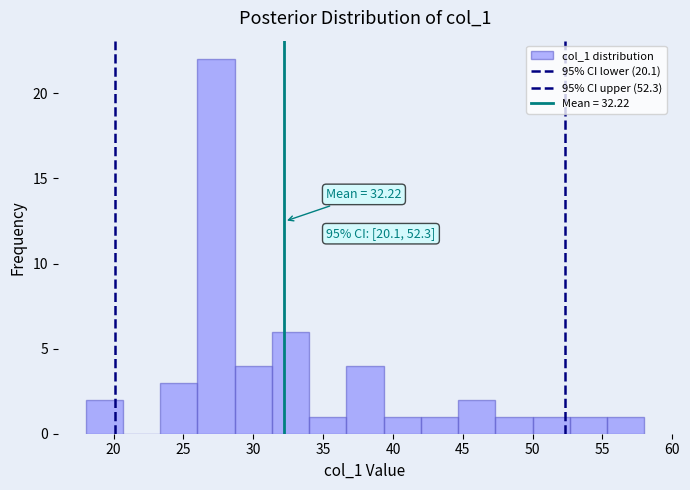

Over which range of the x-axis is the bar tallest?

26.0 to 28.5